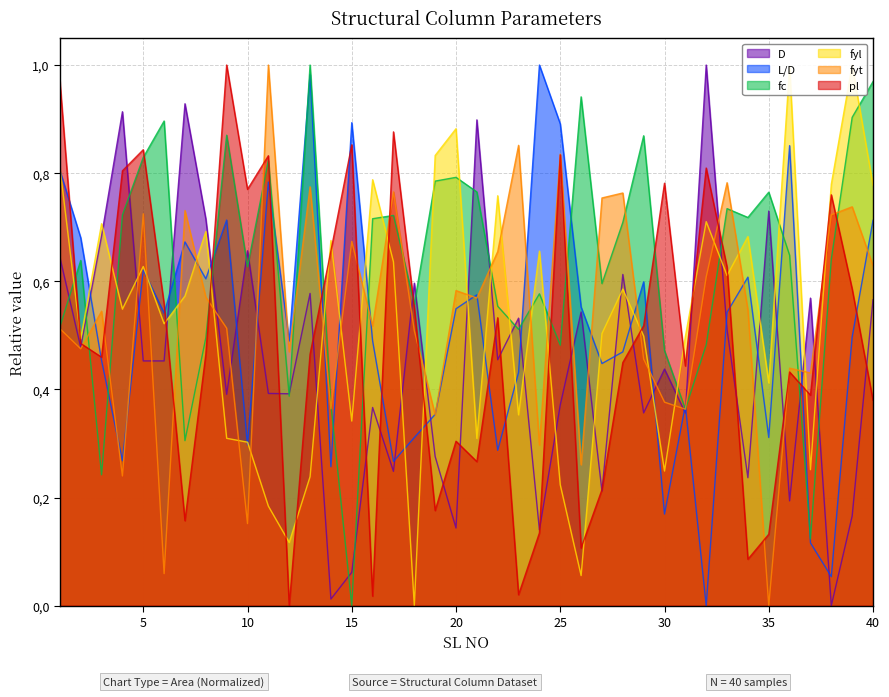

Which series ends up on top after the final intersection of fc and fyl?

fc